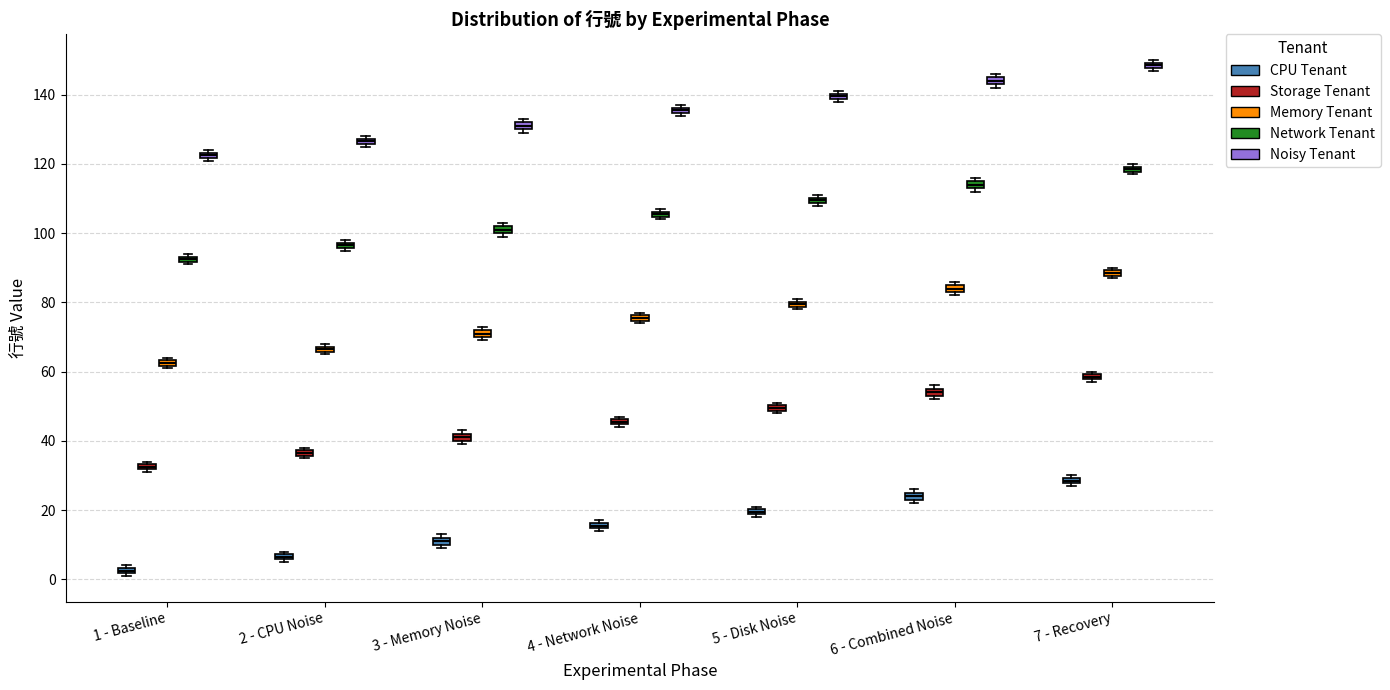

Where is the upper edge of the box for 4 - Network Noise (Noisy Tenant) on the y-axis? The values are not printed on the chart, so give them approximately, as read against the axis.

136